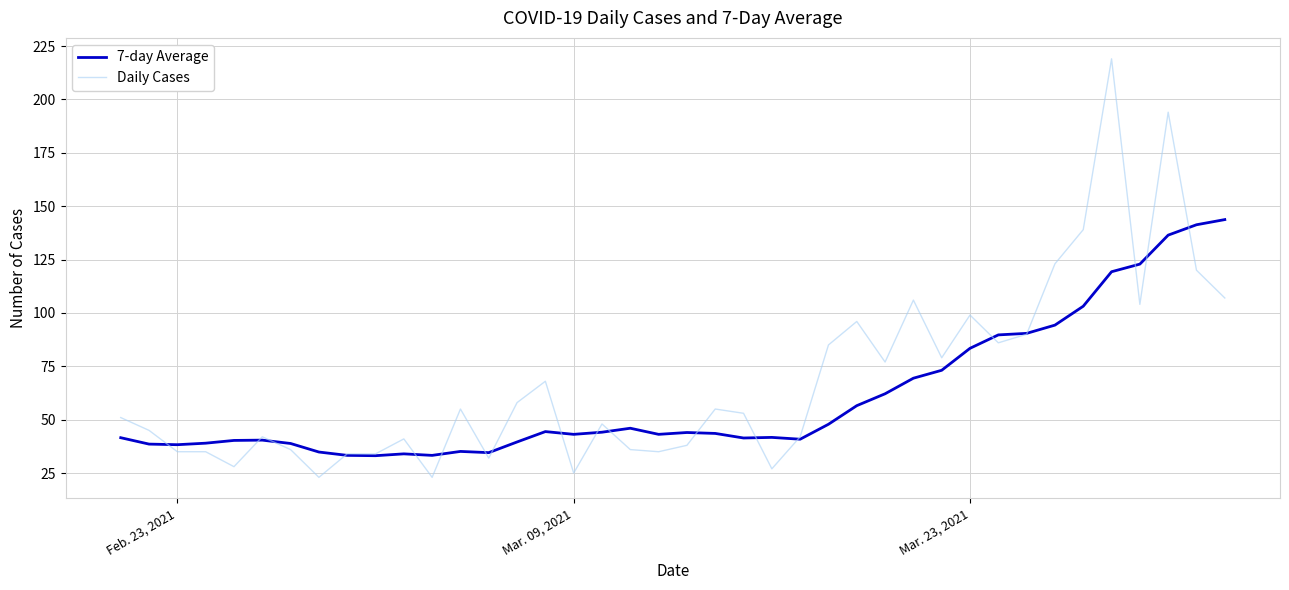

What is the maximum value for Daily Cases?

219.0